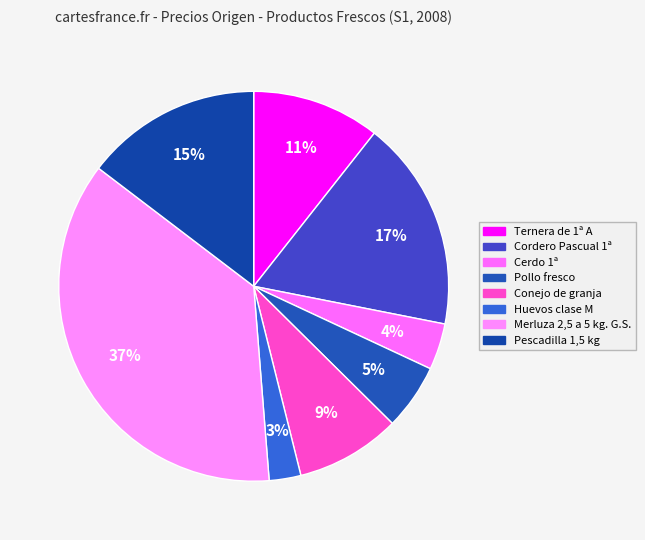

True or false: Cordero Pascual 1ª accounts for 17% of the total.

True